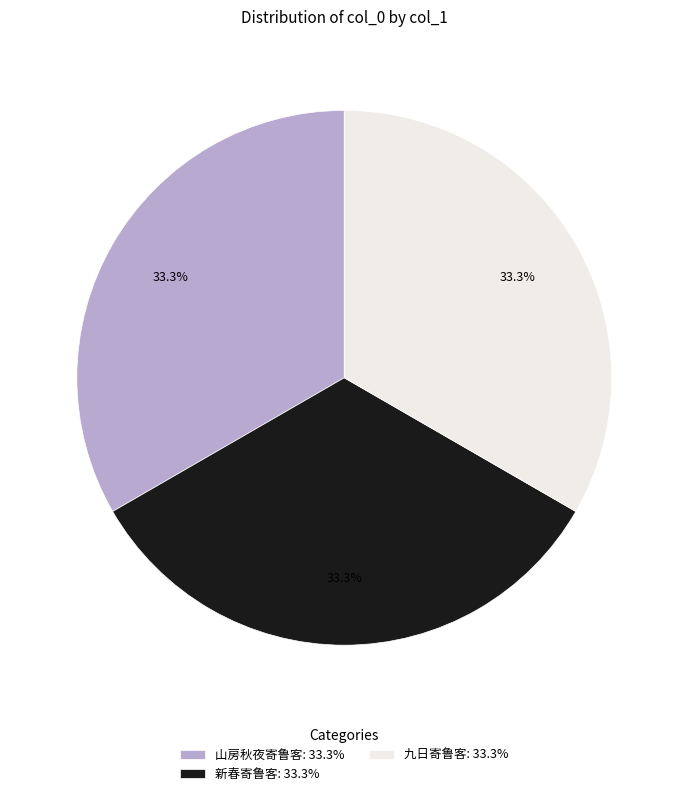

To the nearest percent, what is the combined percentage of 新春寄鲁客 and 九日寄鲁客?

67%